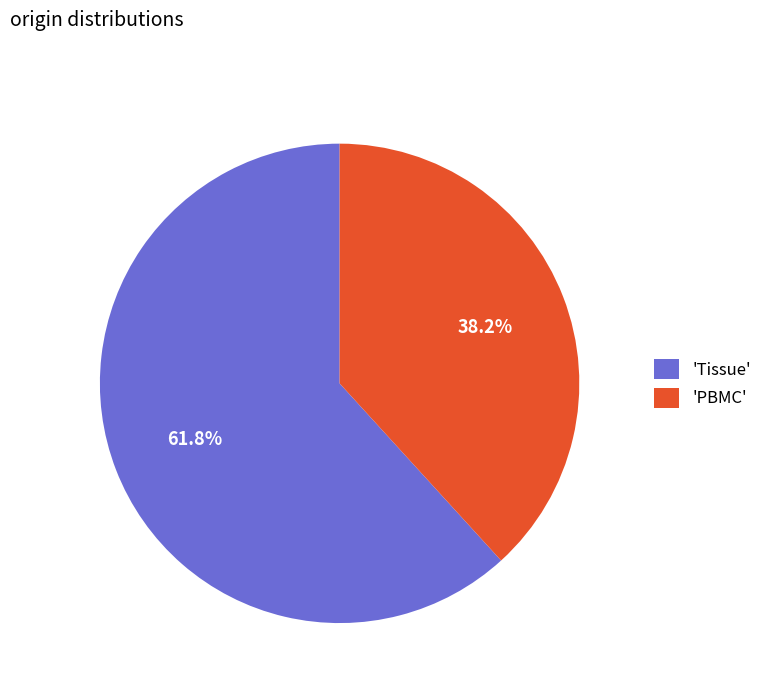

Do 'Tissue' and 'PBMC' together represent more than half of the pie?

Yes